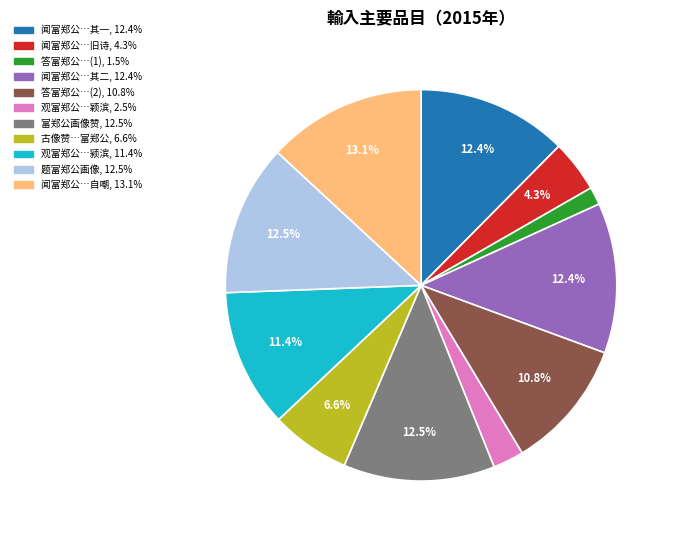

Is there a majority slice in this chart?

No